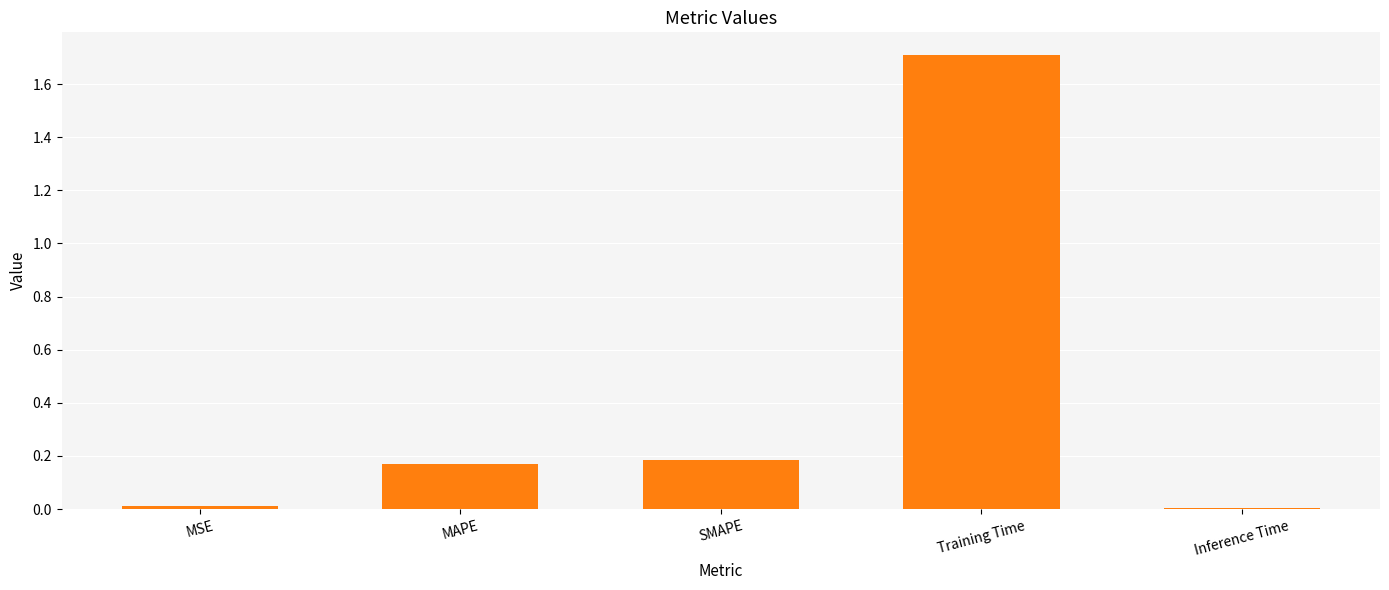

Is it true that the value at Inference Time is 0.0?

True